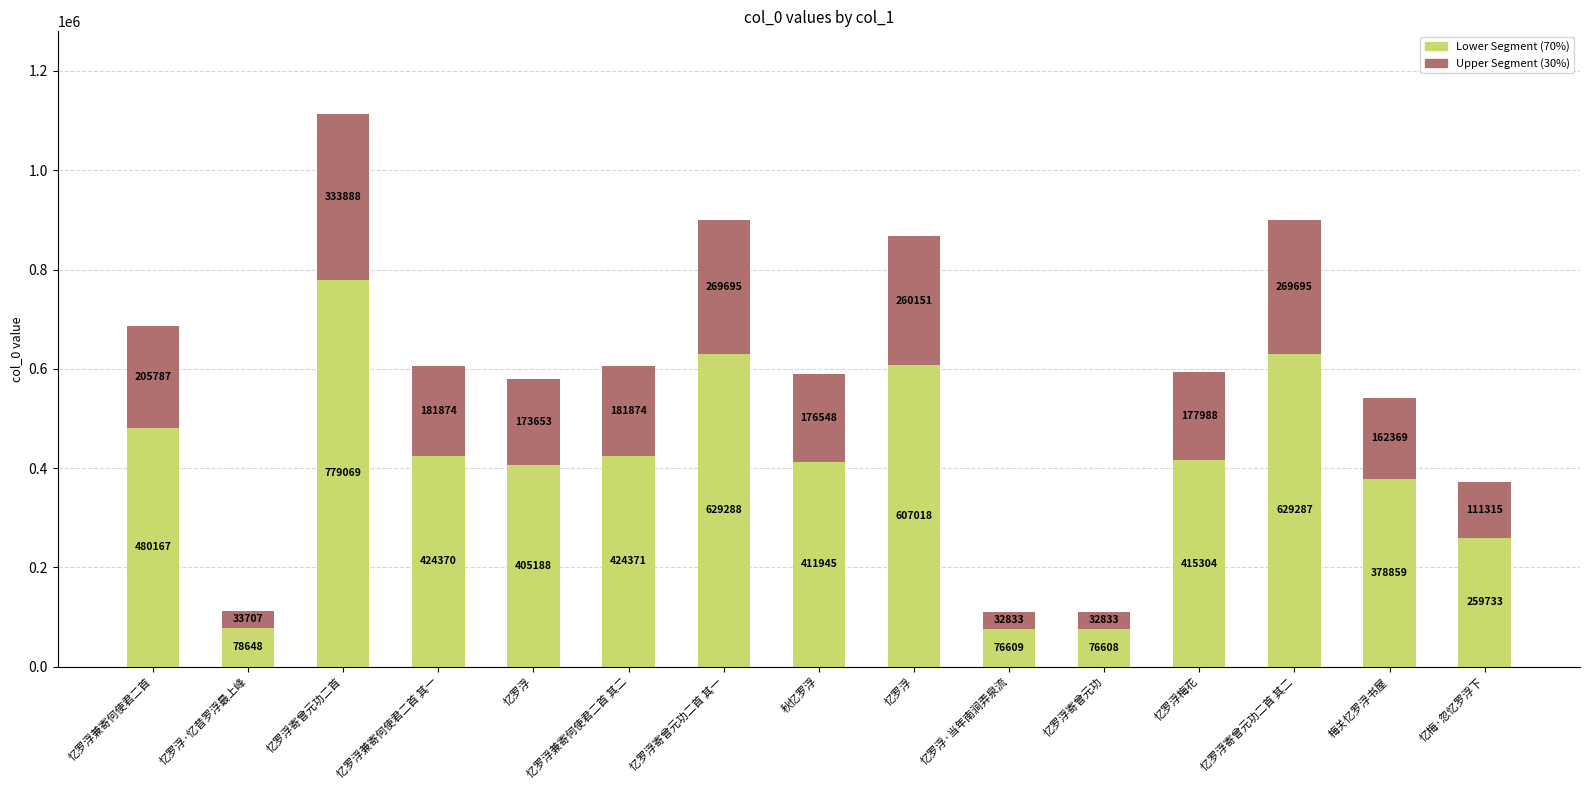

True or false: Lower Segment has a value of 112310 at 忆罗浮·忆昔罗浮最上峰.

False